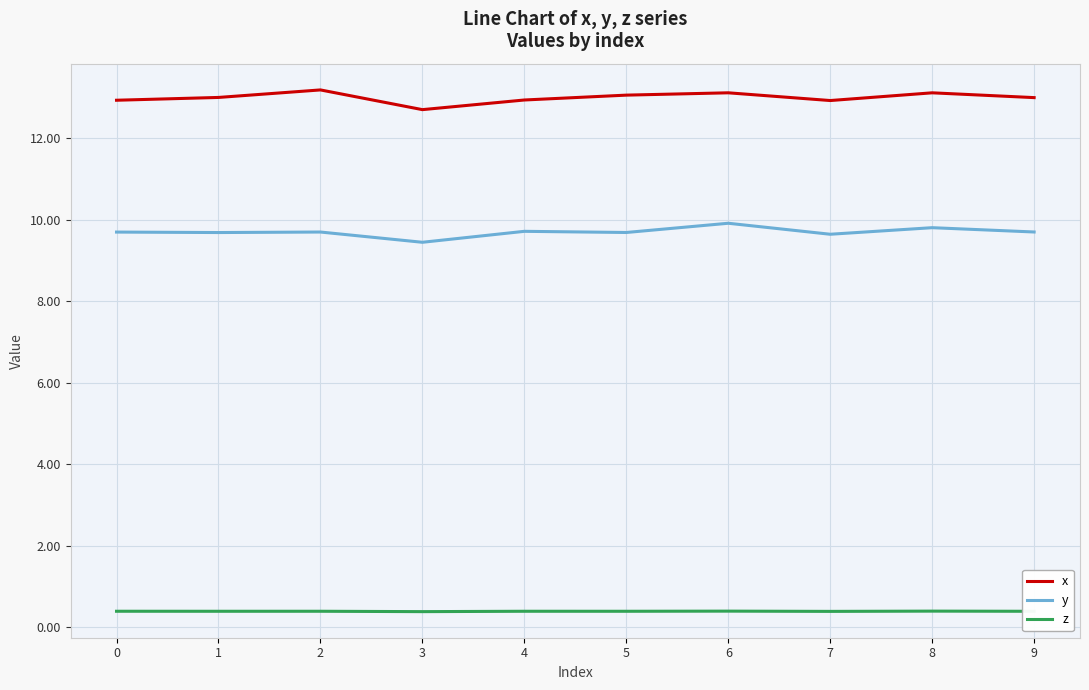

Which series has the largest total across all categories?

x